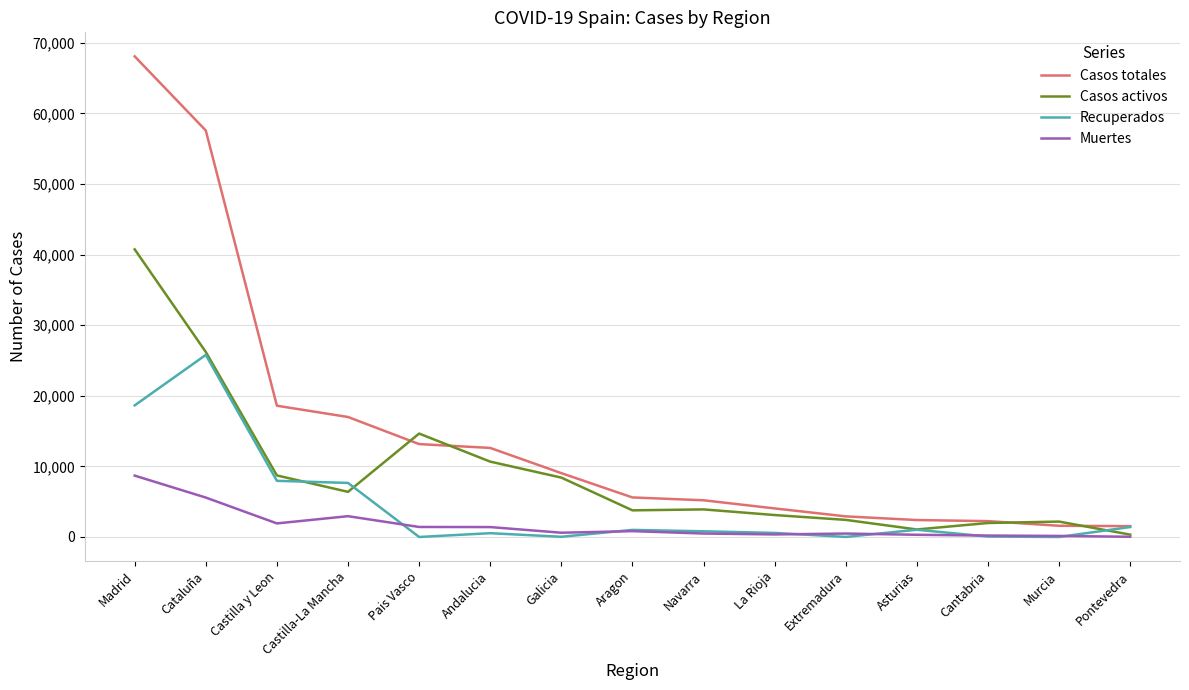

At which category is the sum across all series the highest?

Madrid